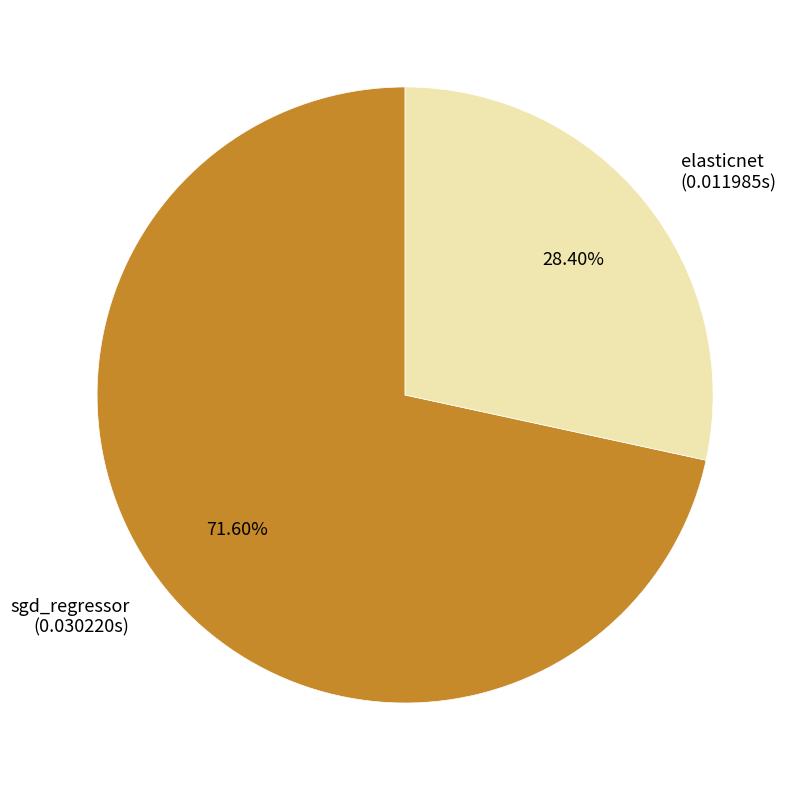

Do elasticnet and sgd_regressor together represent more than half of the pie?

Yes